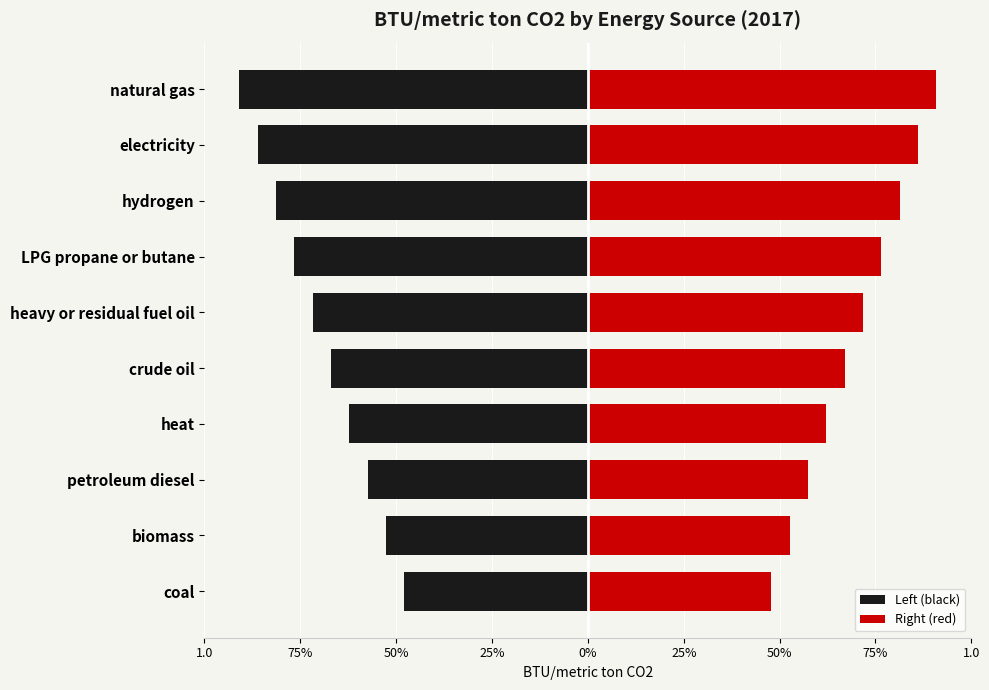

True or false: Right (red) has a value of 0.6 at petroleum diesel.

True